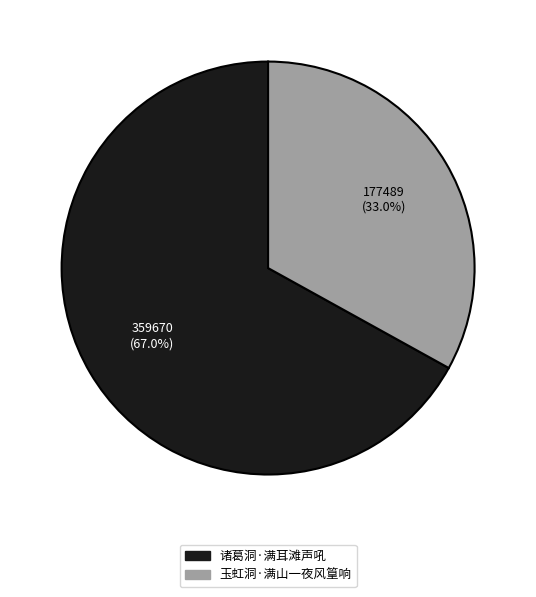

To the nearest percent, what portion does 玉虹洞·满山一夜风篁响 represent?

33%